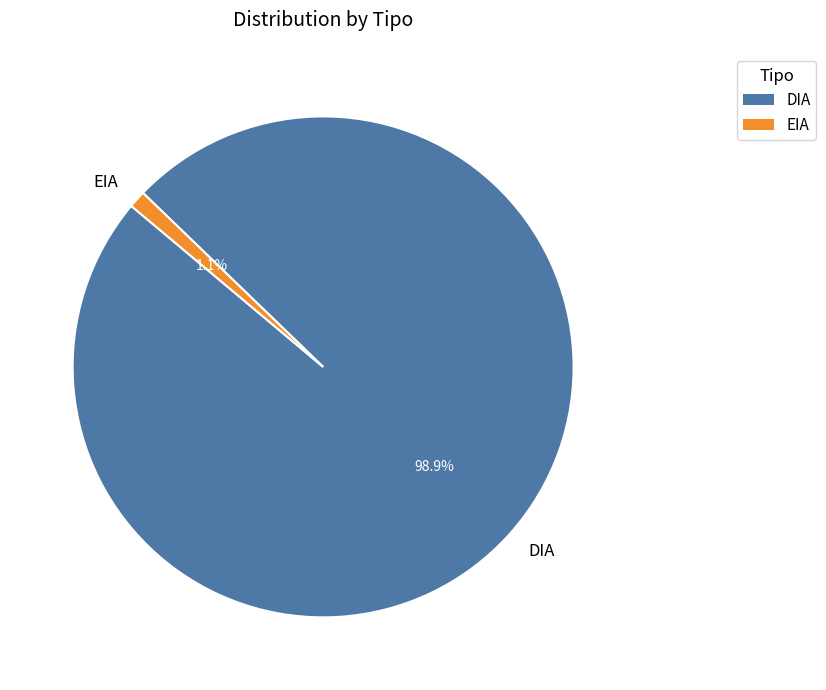

What percentage is NOT represented by EIA?

98.9%